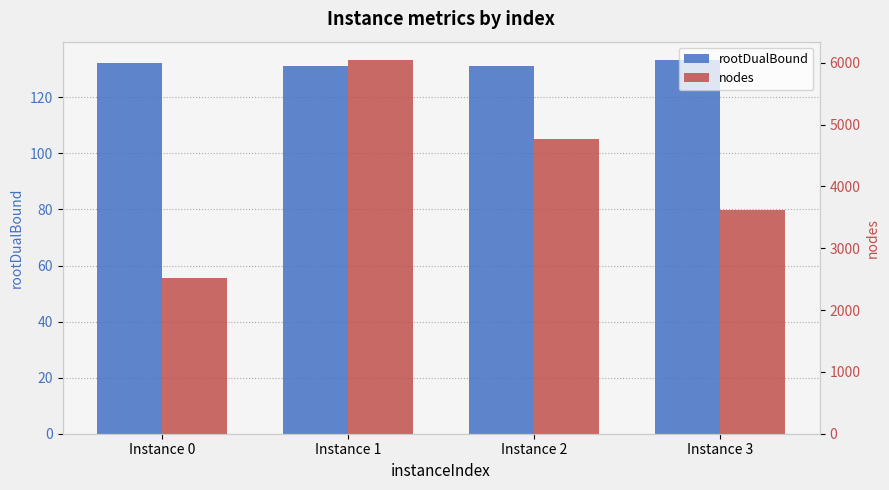

What is the difference between the nodes values at Instance 2 and Instance 1?

1278.0